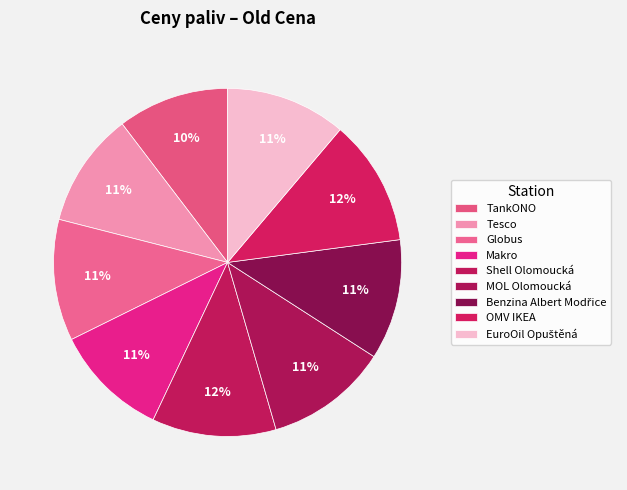

Is it true that TankONO is 3% of the pie?

False